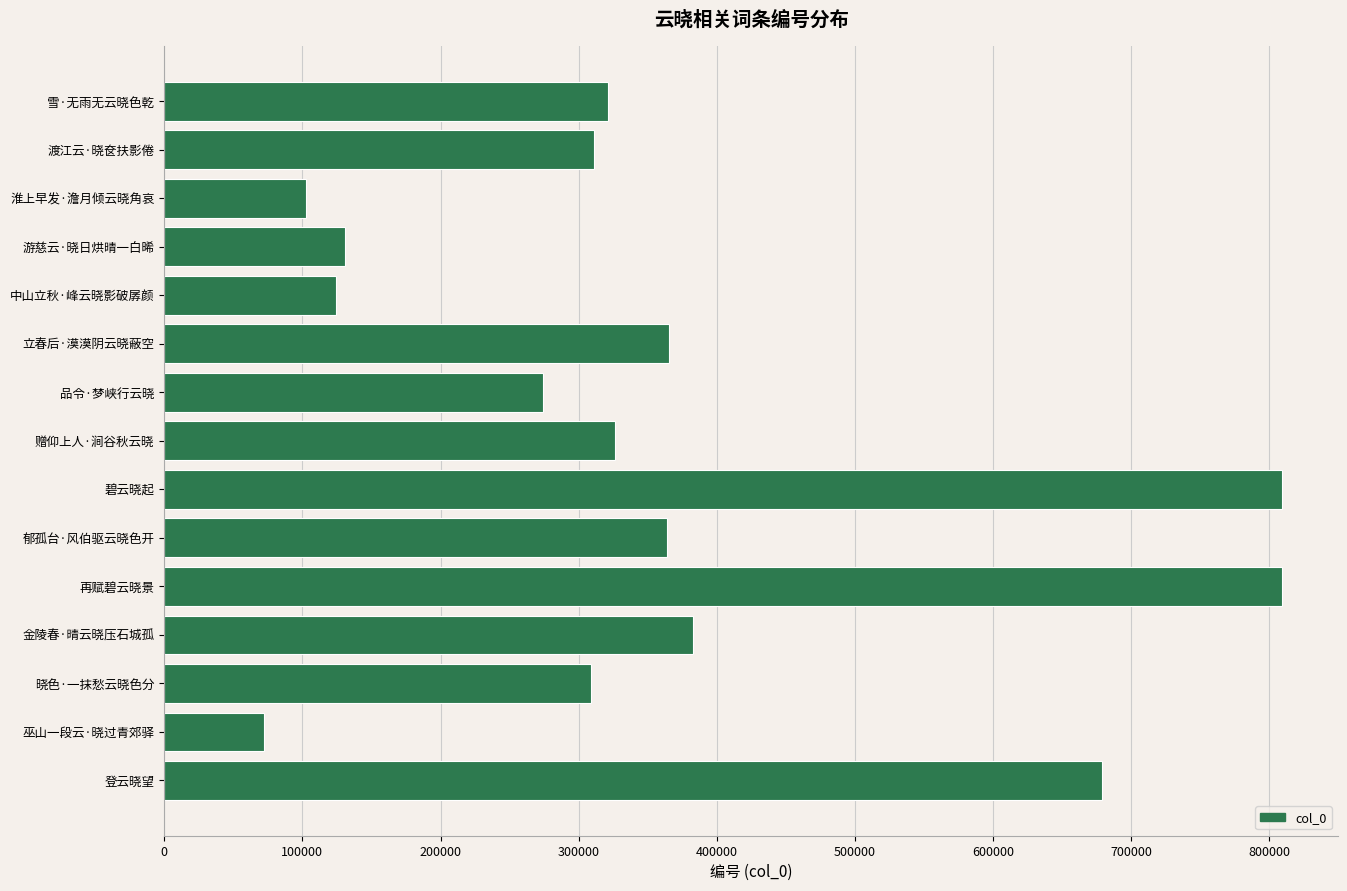

Where is the data nearest to the value 440848?

金陵春·晴云晓压石城孤